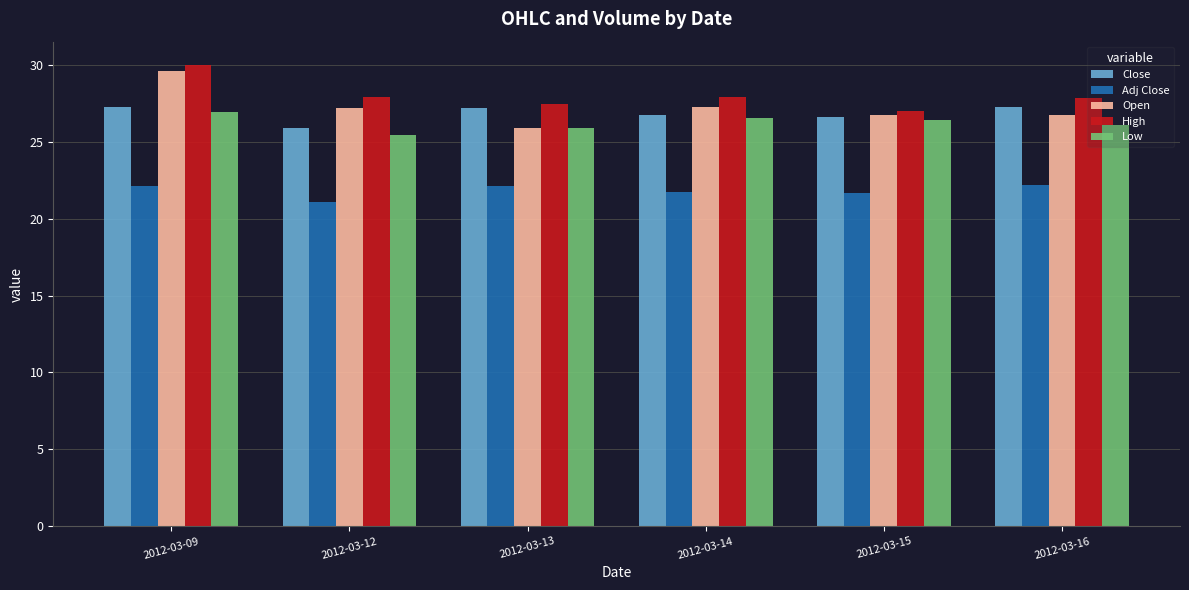

How many groups of bars are there?

6